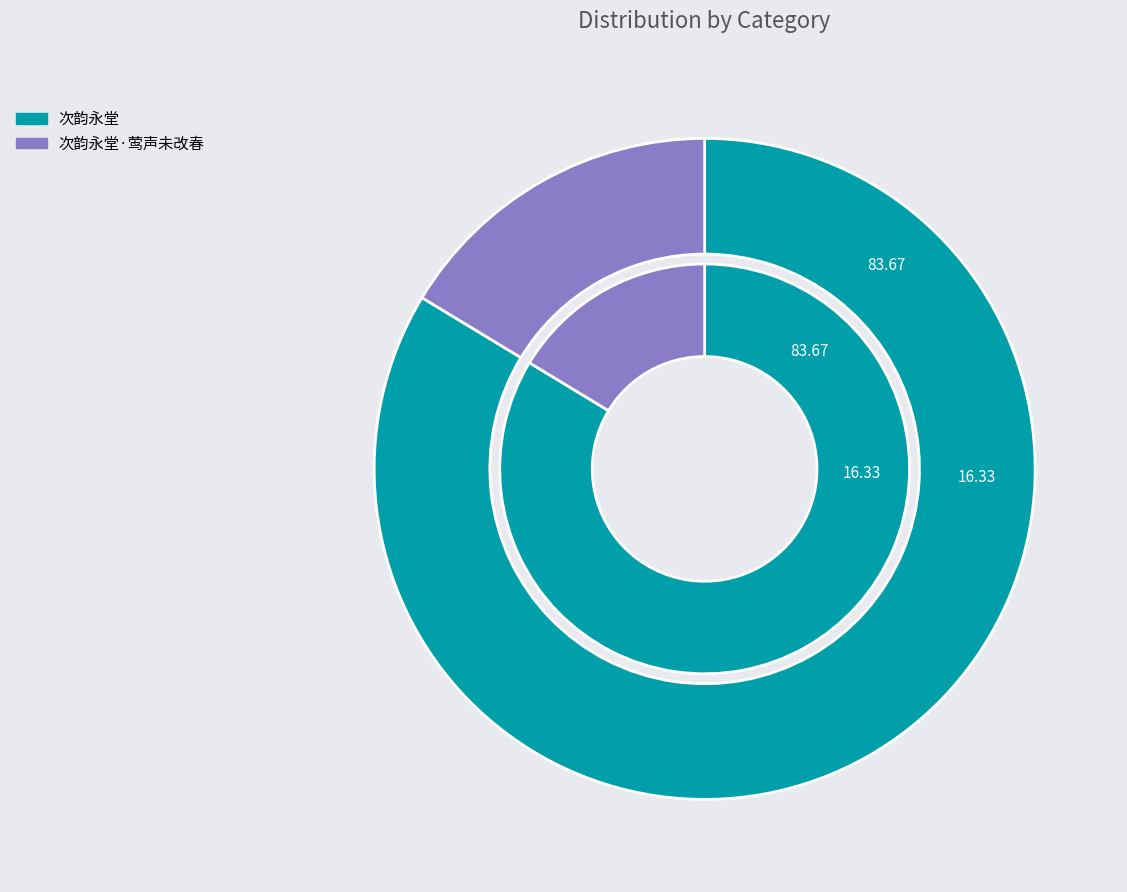

The 次韵永堂·莺声未改春 slice represents 4% of the pie. True or false?

False